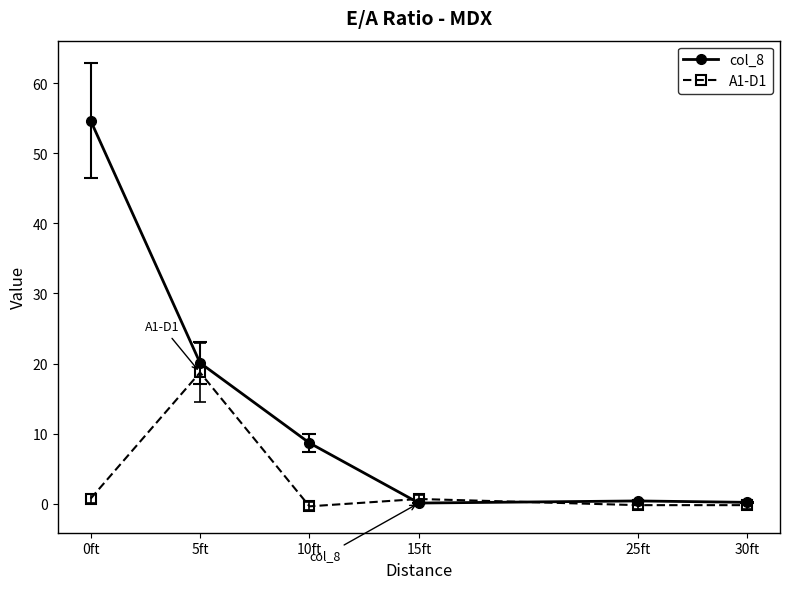

How many distinct data groups are displayed?

2